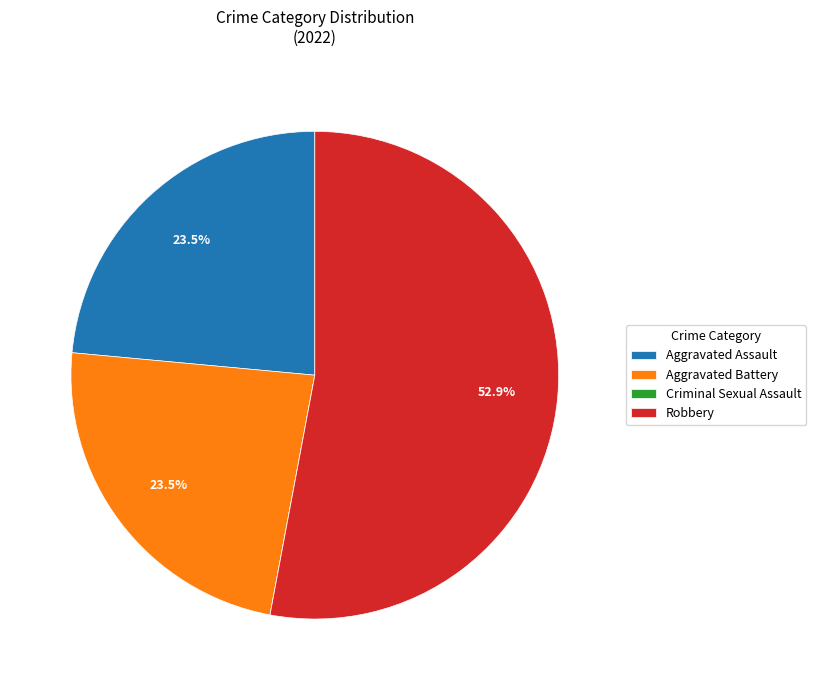

To the nearest percent, what is the combined percentage of Robbery and Aggravated Assault?

76%